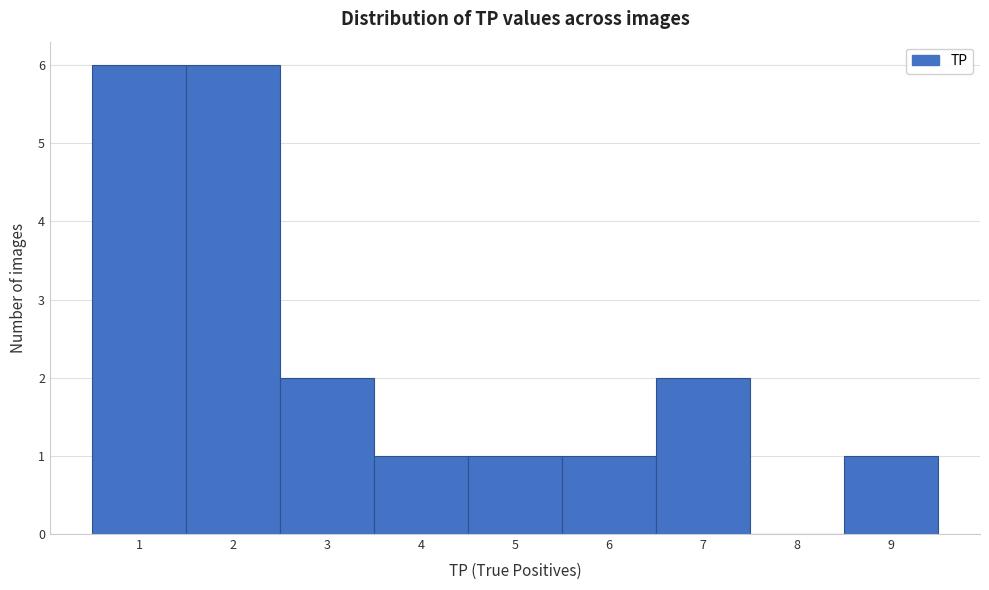

Reading left to right, transcribe this chart: for each bar, give the range it covers on the x-axis and its height. The values are not printed on the chart, so give them approximately, as read against the axis.

0.5 to 1.5: 6
1.5 to 2.5: 6
2.5 to 3.5: 2
3.5 to 4.5: 1
4.5 to 5.5: 1
5.5 to 6.5: 1
6.5 to 7.5: 2
7.5 to 8.5: 0
8.5 to 9.5: 1